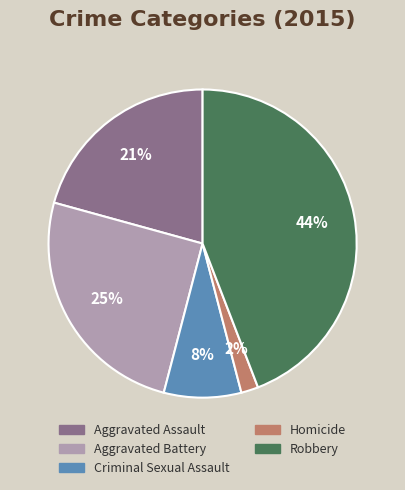

To the nearest percent, what is the difference between the largest and smallest slice percentages?

42%